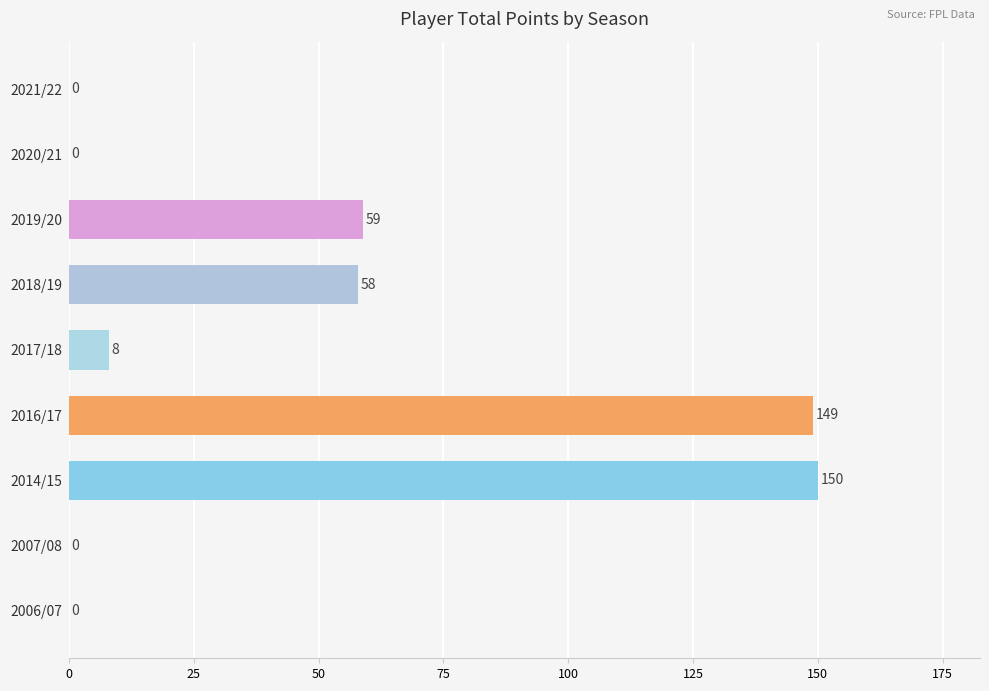

What is the sum of the values at 2014/15 and 2021/22?

150